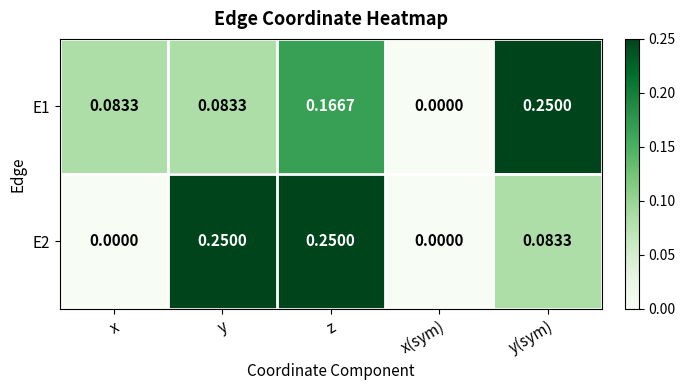

Between x and y(sym), which series saw the biggest shift?

E1